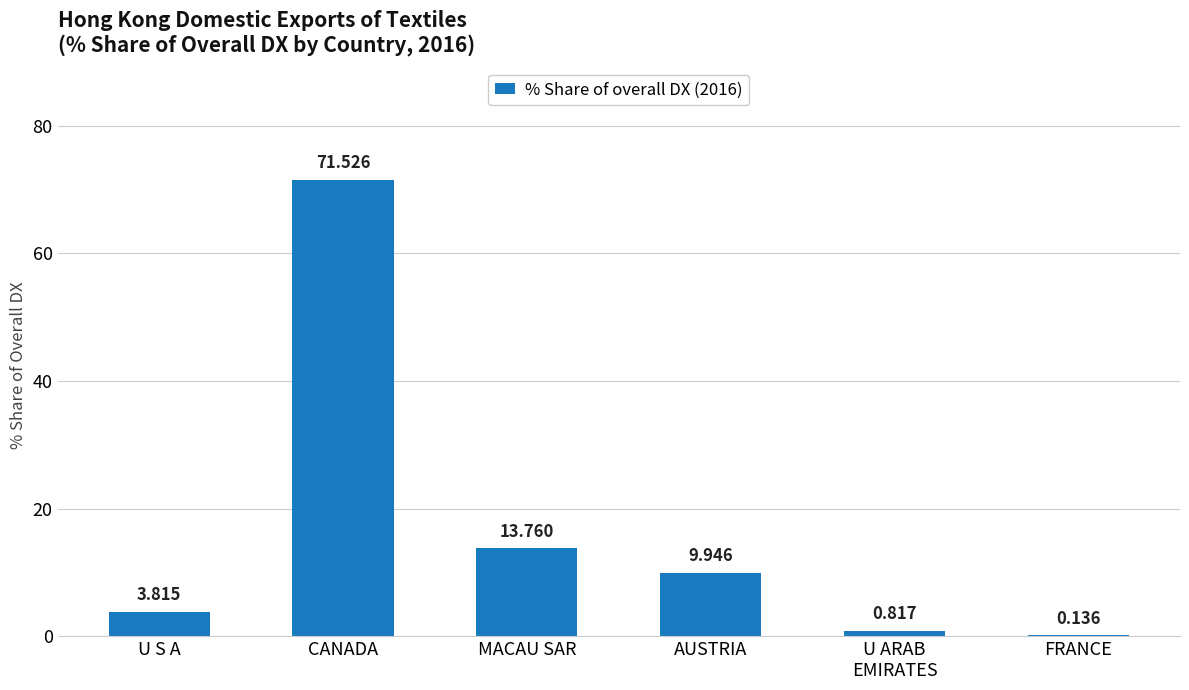

At which label is the value closest to 35?

MACAU SAR